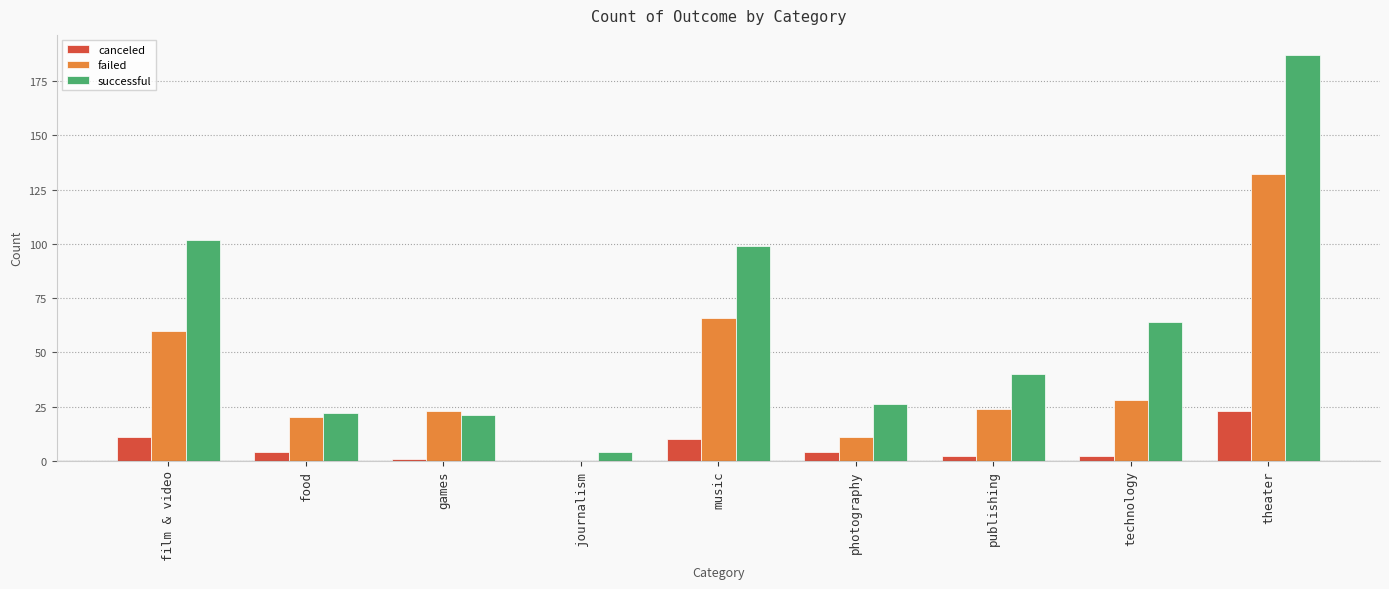

The canceled series shows 23 at theater. True or false?

True